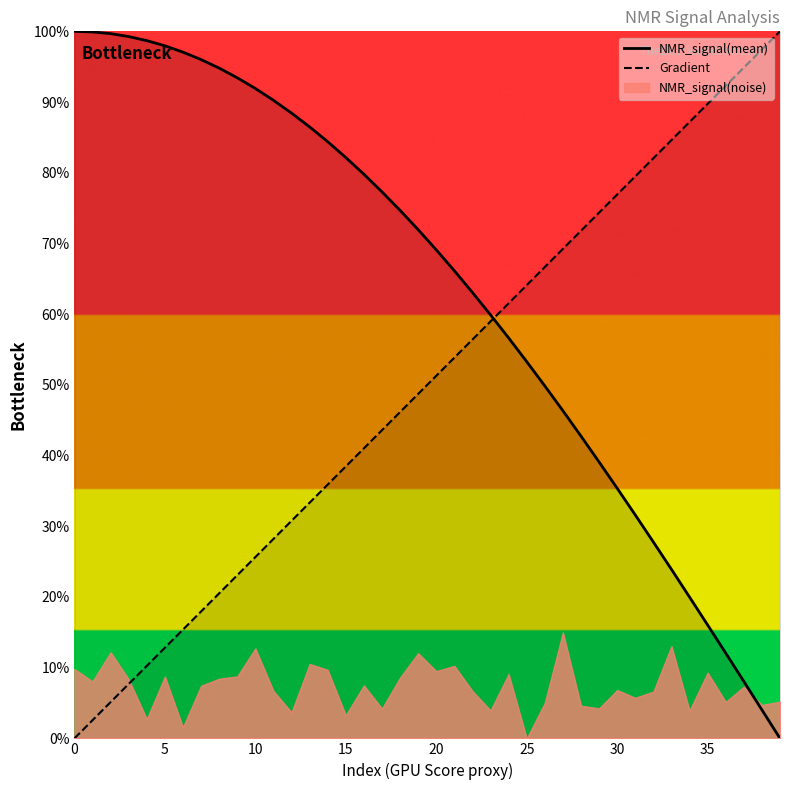

Read the Gradient value at 5.

12.8